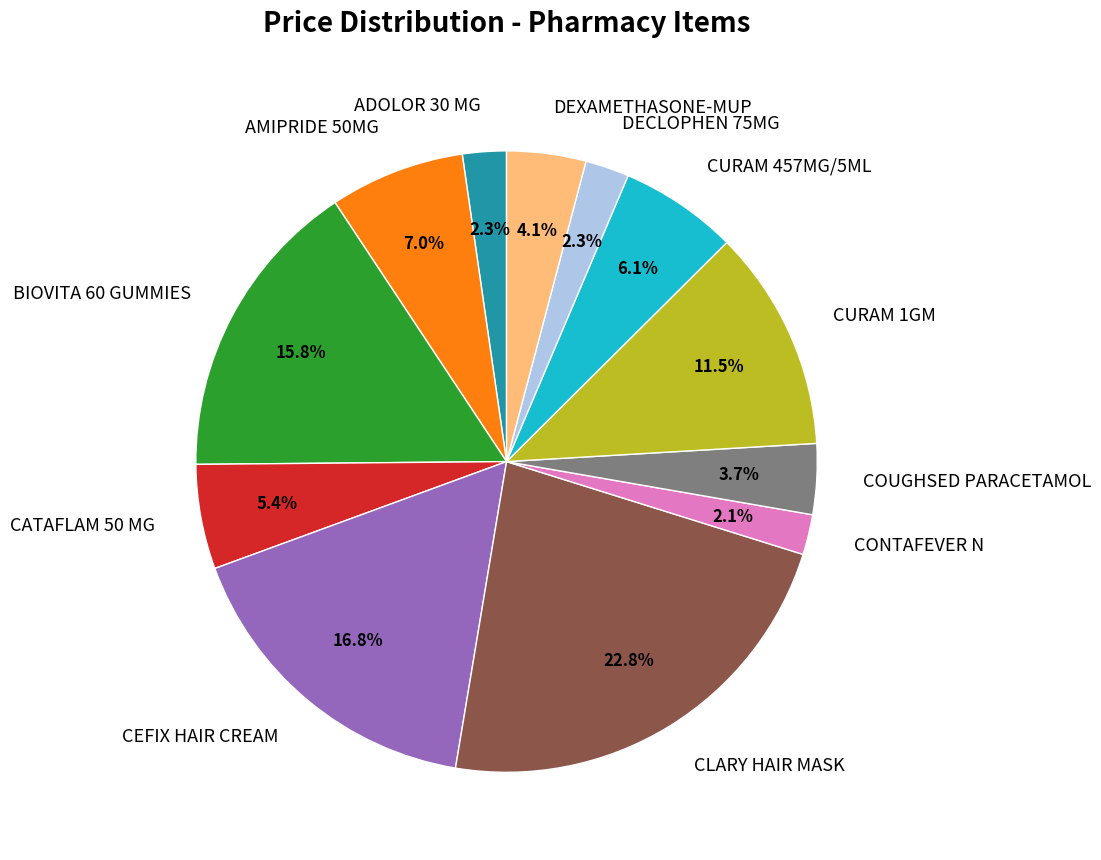

What percentage is the CURAM 457MG/5ML slice, to the nearest percent?

6%